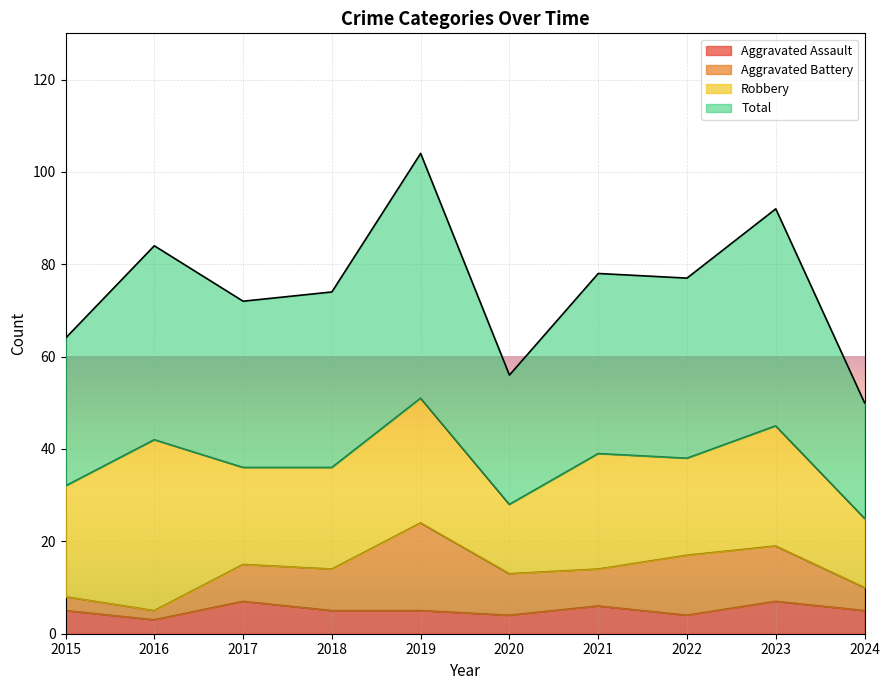

Is it true that Aggravated Assault equals 7 at 2017?

True